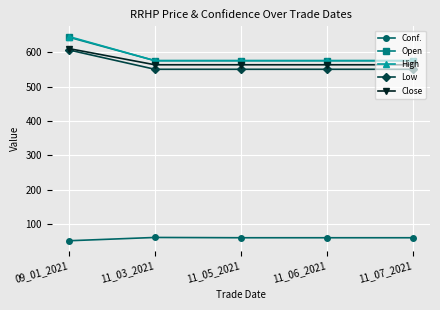

How many data points in Low are above 550?

1